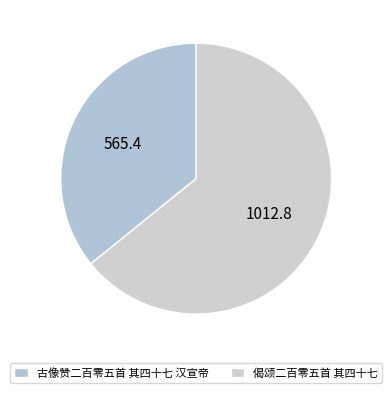

How many slices are in this pie chart?

2